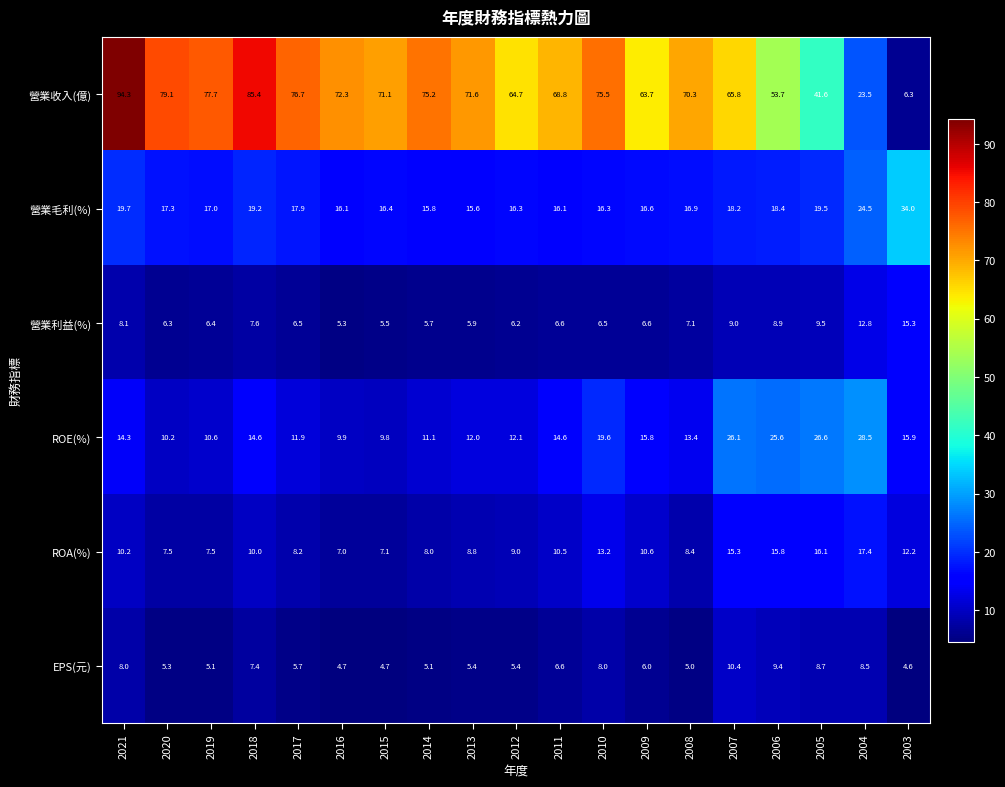

The 營業收入(億) series shows 47.7 at 2021. True or false?

False